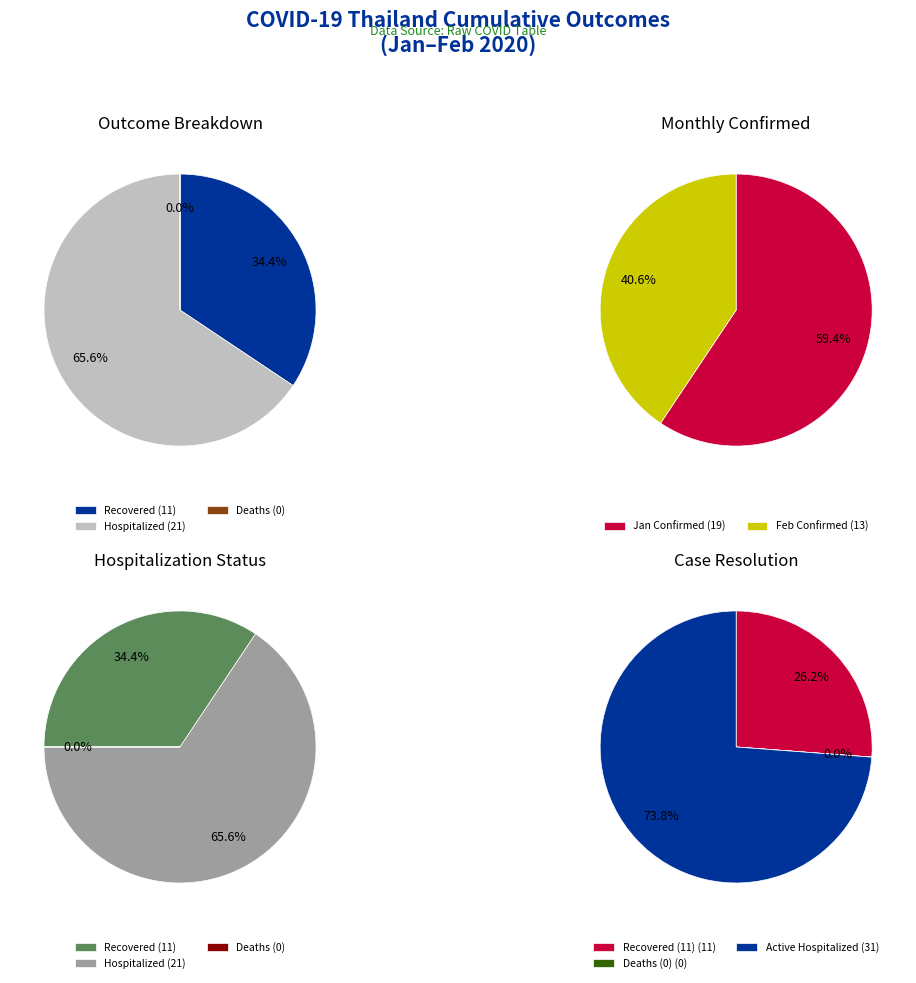

How many slices are in this pie chart?

11